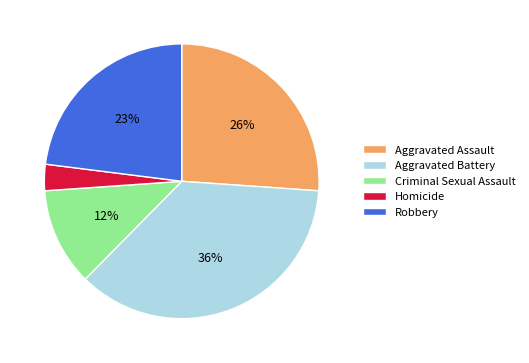

Rank the categories by value from lowest to highest.

Homicide, Criminal Sexual Assault, Robbery, Aggravated Assault, Aggravated Battery